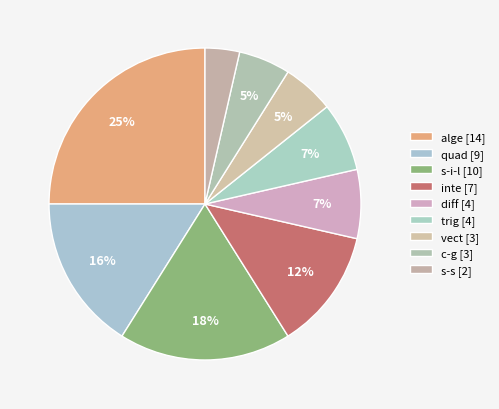

Does c-g represent more than half of the total?

No